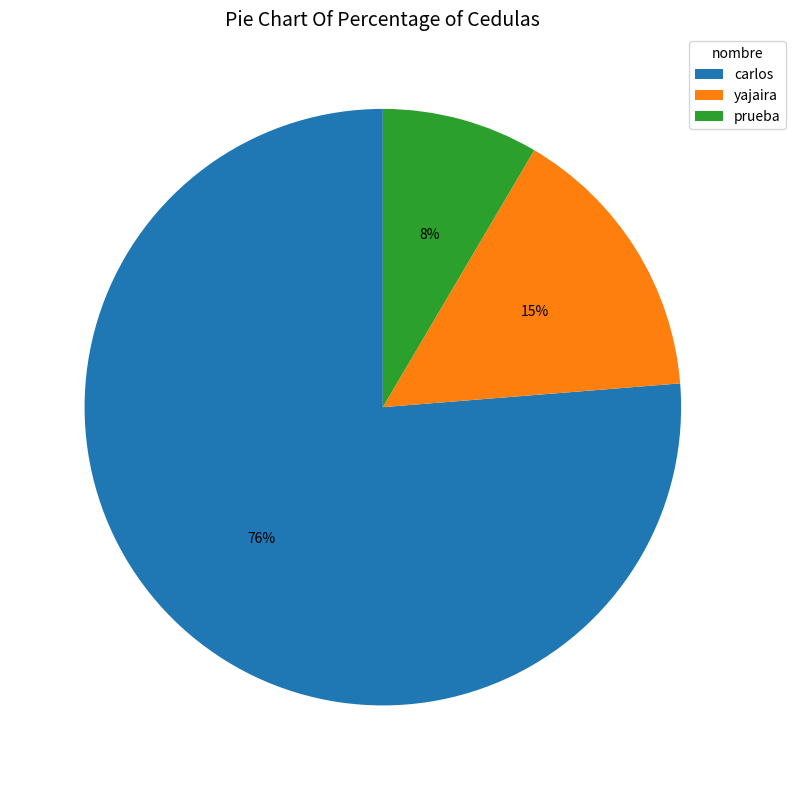

Combined, do prueba and carlos account for over 50%?

Yes